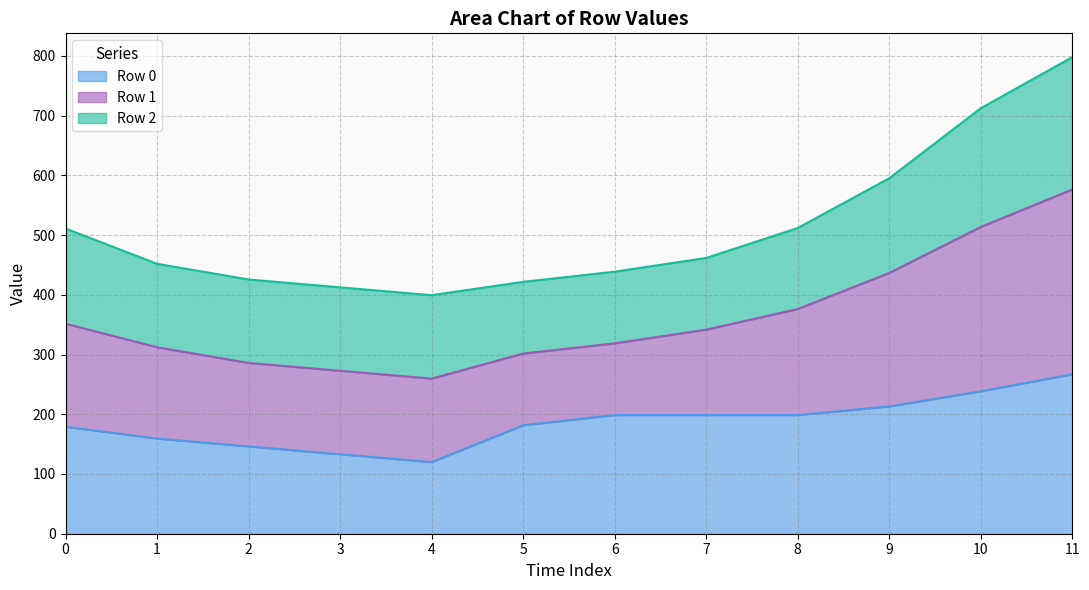

The Row 1 series shows 148.4 at 5. True or false?

False